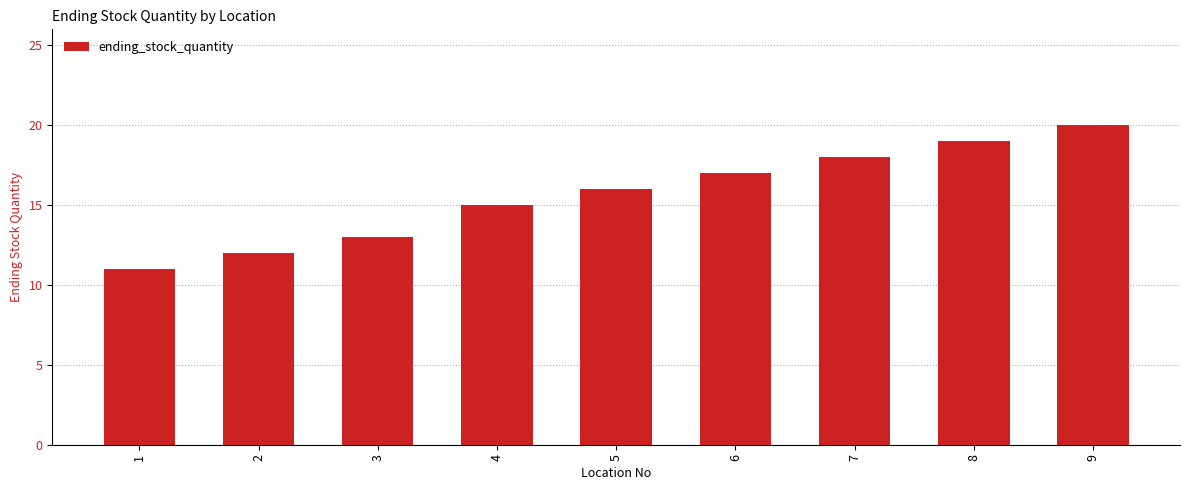

Reading right to left, list all the values displayed in this chart.

20	19	18	17	16	15	13	12	11